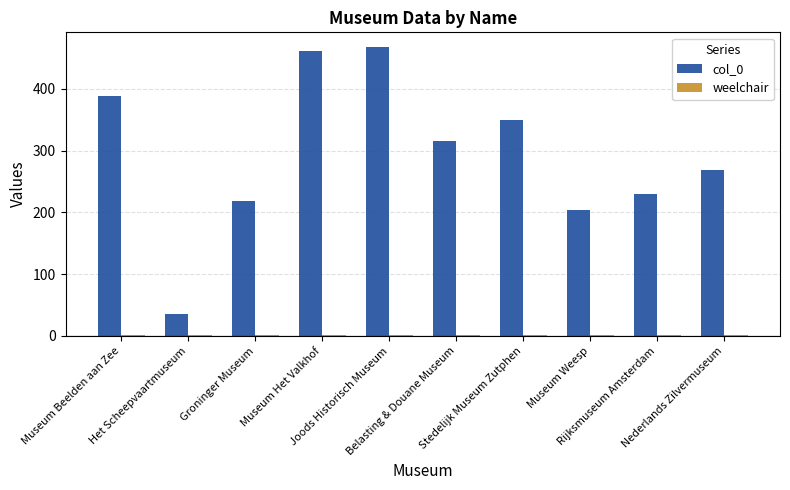

Which series has the largest total across all categories?

col_0